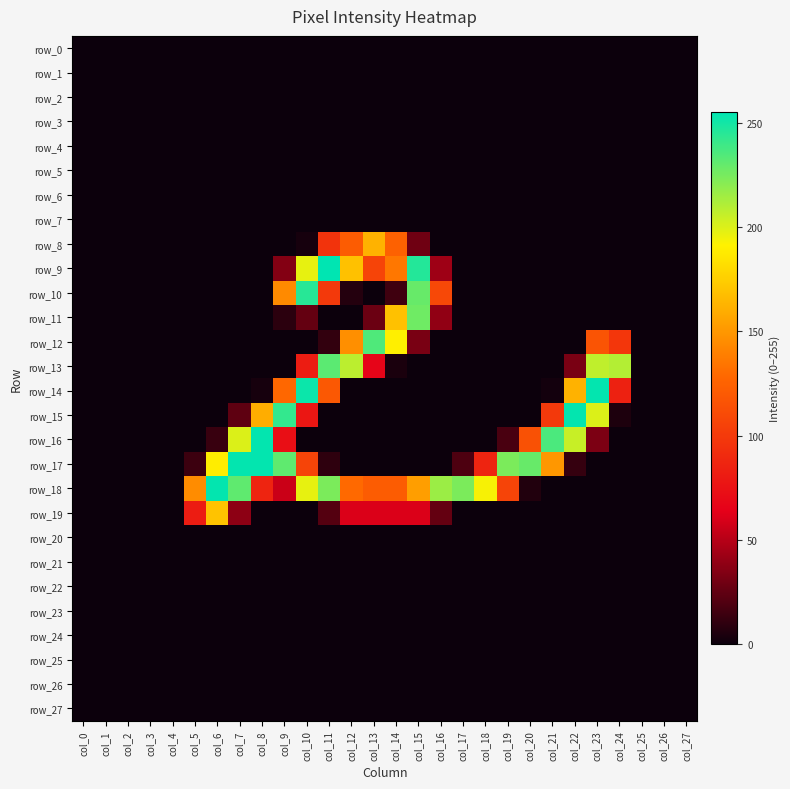

Reading left to right, what are all the values shown in this chart?

row_0: 0	0	0	0	0	0	0	0	0	0	0	0	0	0	0	0	0	0	0	0	0	0	0	0	0	0	0	0
row_1: 0	0	0	0	0	0	0	0	0	0	0	0	0	0	0	0	0	0	0	0	0	0	0	0	0	0	0	0
row_2: 0	0	0	0	0	0	0	0	0	0	0	0	0	0	0	0	0	0	0	0	0	0	0	0	0	0	0	0
row_3: 0	0	0	0	0	0	0	0	0	0	0	0	0	0	0	0	0	0	0	0	0	0	0	0	0	0	0	0
row_4: 0	0	0	0	0	0	0	0	0	0	0	0	0	0	0	0	0	0	0	0	0	0	0	0	0	0	0	0
row_5: 0	0	0	0	0	0	0	0	0	0	0	0	0	0	0	0	0	0	0	0	0	0	0	0	0	0	0	0
row_6: 0	0	0	0	0	0	0	0	0	0	0	0	0	0	0	0	0	0	0	0	0	0	0	0	0	0	0	0
row_7: 0	0	0	0	0	0	0	0	0	0	0	0	0	0	0	0	0	0	0	0	0	0	0	0	0	0	0	0
row_8: 0	0	0	0	0	0	0	0	0	0	3	96	122	162	125	29	0	0	0	0	0	0	0	0	0	0	0	0
row_9: 0	0	0	0	0	0	0	0	0	35	197	255	169	107	135	246	43	0	0	0	0	0	0	0	0	0	0	0
row_10: 0	0	0	0	0	0	0	0	0	144	245	100	7	0	15	229	109	0	0	0	0	0	0	0	0	0	0	0
row_11: 0	0	0	0	0	0	0	0	0	9	26	0	0	28	169	227	39	0	0	0	0	0	0	0	0	0	0	0
row_12: 0	0	0	0	0	0	0	0	0	0	0	11	146	235	190	32	0	0	0	0	0	0	0	117	98	0	0	0
row_13: 0	0	0	0	0	0	0	0	0	0	82	232	208	67	4	0	0	0	0	0	0	0	32	207	210	0	0	0
row_14: 0	0	0	0	0	0	0	0	3	128	252	119	0	0	0	0	0	0	0	0	0	2	162	254	85	0	0	0
row_15: 0	0	0	0	0	0	0	24	160	242	78	0	0	0	0	0	0	0	0	0	0	100	254	200	5	0	0	0
row_16: 0	0	0	0	0	0	13	200	254	73	0	0	0	0	0	0	0	0	0	18	115	236	205	33	0	0	0	0
row_17: 0	0	0	0	0	14	189	254	254	231	107	10	0	0	0	0	0	19	87	224	229	150	12	0	0	0	0	0
row_18: 0	0	0	0	0	145	254	231	87	56	197	224	129	122	122	153	216	224	193	107	6	0	0	0	0	0	0	0
row_19: 0	0	0	0	0	82	170	38	0	0	0	21	61	61	61	61	26	0	0	0	0	0	0	0	0	0	0	0
row_20: 0	0	0	0	0	0	0	0	0	0	0	0	0	0	0	0	0	0	0	0	0	0	0	0	0	0	0	0
row_21: 0	0	0	0	0	0	0	0	0	0	0	0	0	0	0	0	0	0	0	0	0	0	0	0	0	0	0	0
row_22: 0	0	0	0	0	0	0	0	0	0	0	0	0	0	0	0	0	0	0	0	0	0	0	0	0	0	0	0
row_23: 0	0	0	0	0	0	0	0	0	0	0	0	0	0	0	0	0	0	0	0	0	0	0	0	0	0	0	0
row_24: 0	0	0	0	0	0	0	0	0	0	0	0	0	0	0	0	0	0	0	0	0	0	0	0	0	0	0	0
row_25: 0	0	0	0	0	0	0	0	0	0	0	0	0	0	0	0	0	0	0	0	0	0	0	0	0	0	0	0
row_26: 0	0	0	0	0	0	0	0	0	0	0	0	0	0	0	0	0	0	0	0	0	0	0	0	0	0	0	0
row_27: 0	0	0	0	0	0	0	0	0	0	0	0	0	0	0	0	0	0	0	0	0	0	0	0	0	0	0	0